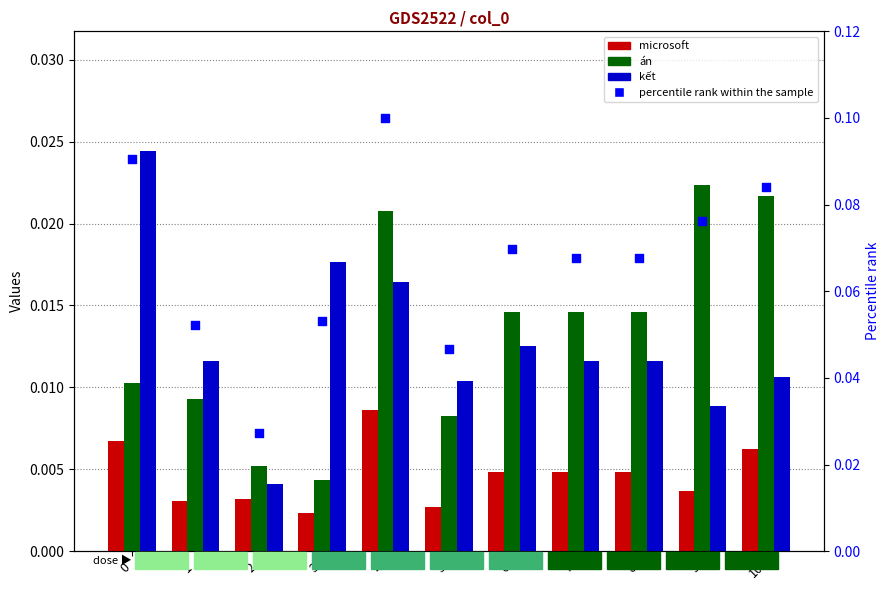

At which category is the sum across all series the highest?

4